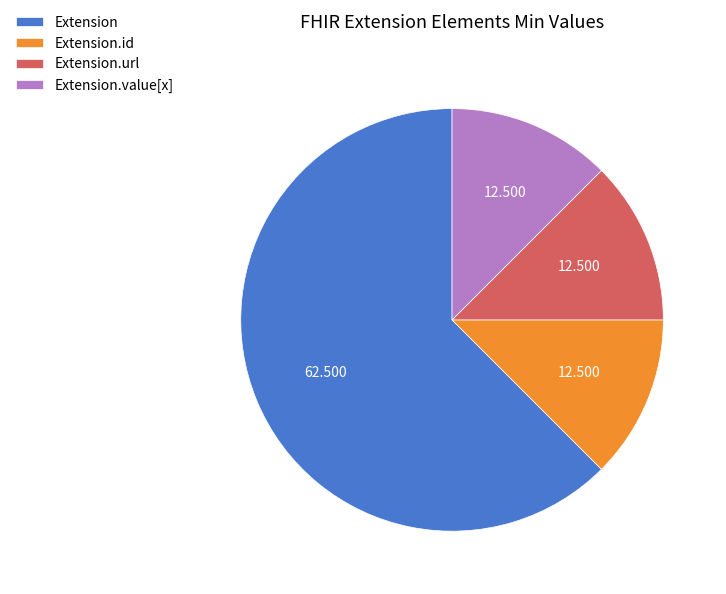

Which category has the biggest portion of the pie?

Extension